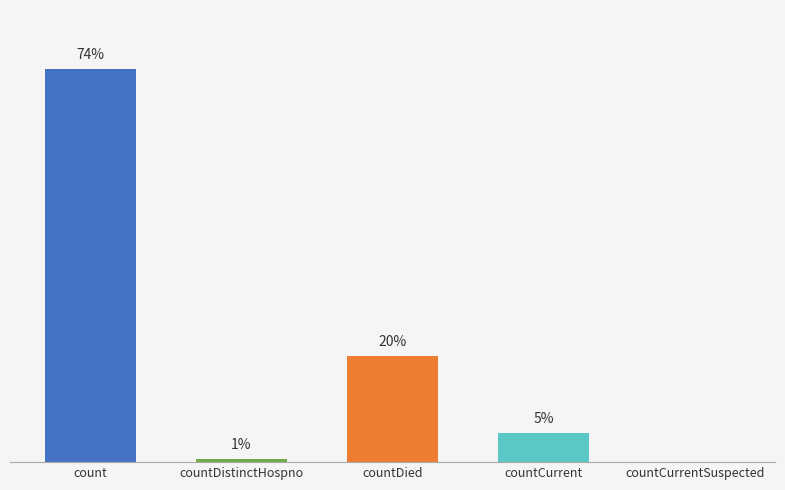

What is the label of the 4th bar from the left?

countCurrent